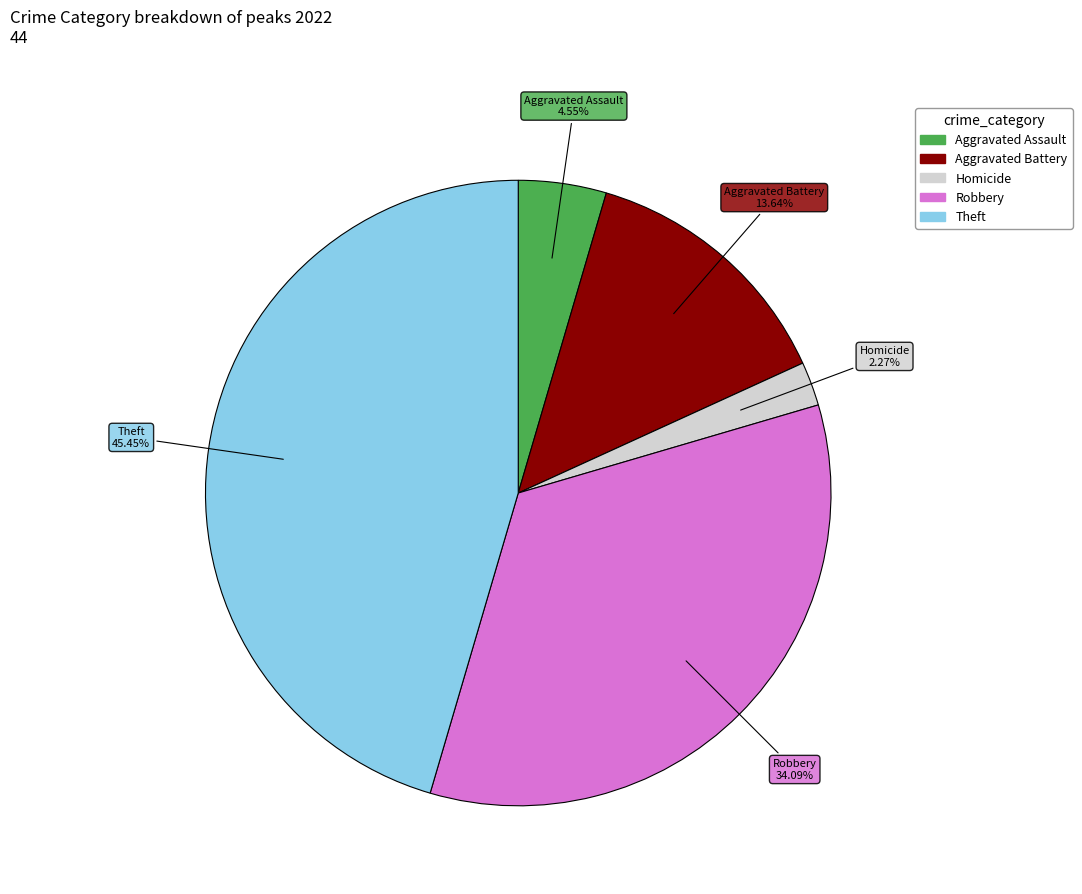

Does any single category account for the majority?

No